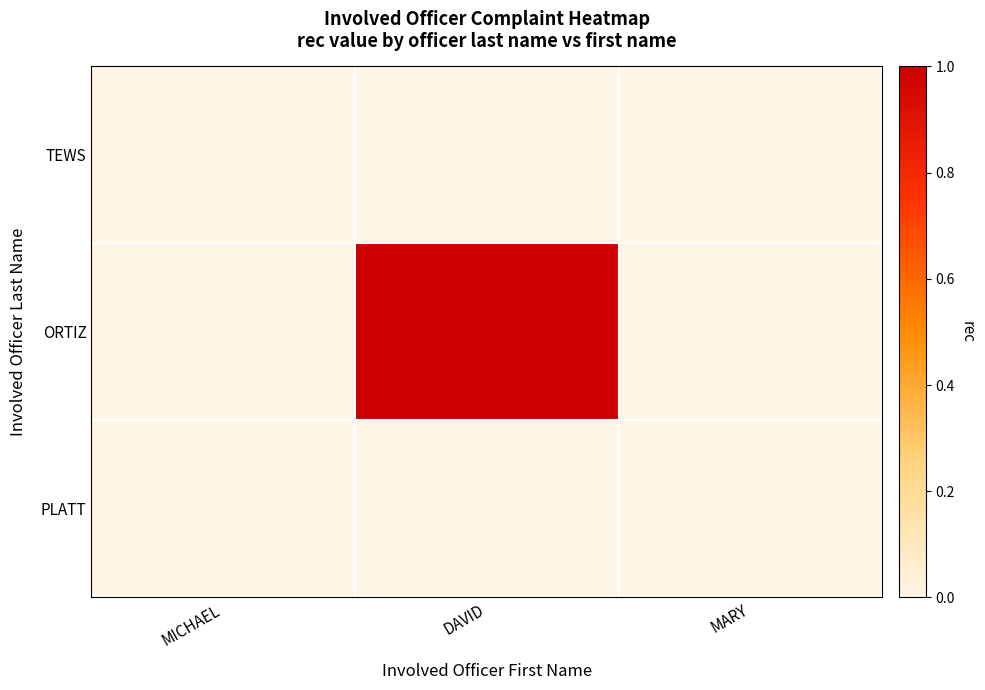

What is the total value across all series at DAVID?

1